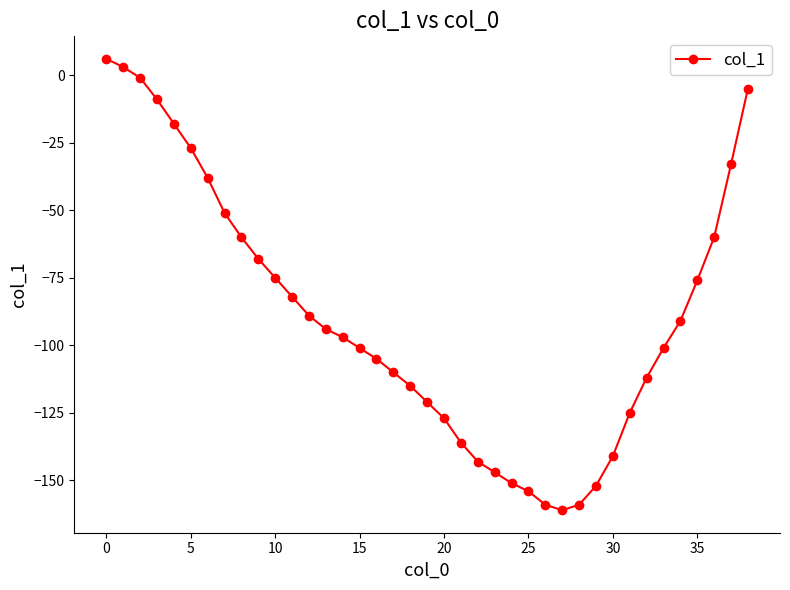

Reading left to right, transcribe all the data shown in this chart.

6	3	-1	-9	-18	-27	-38	-51	-60	-68	-75	-82	-89	-94	-97	-101	-105	-110	-115	-121	-127	-136	-143	-147	-151	-154	-159	-161	-159	-152	-141	-125	-112	-101	-91	-76	-60	-33	-5